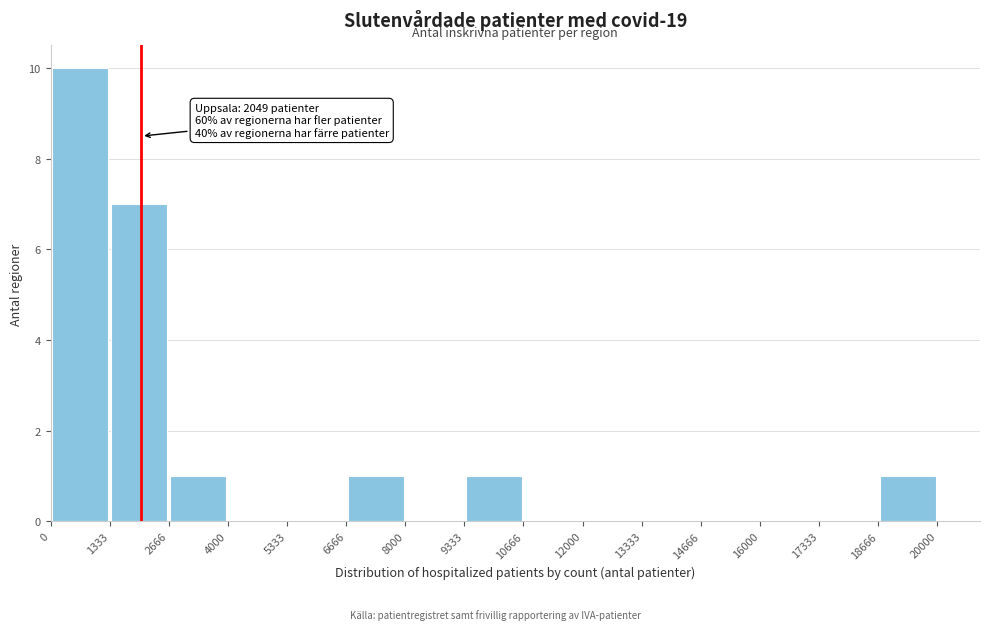

Which range on the x-axis has the tallest bar?

0 to 1333